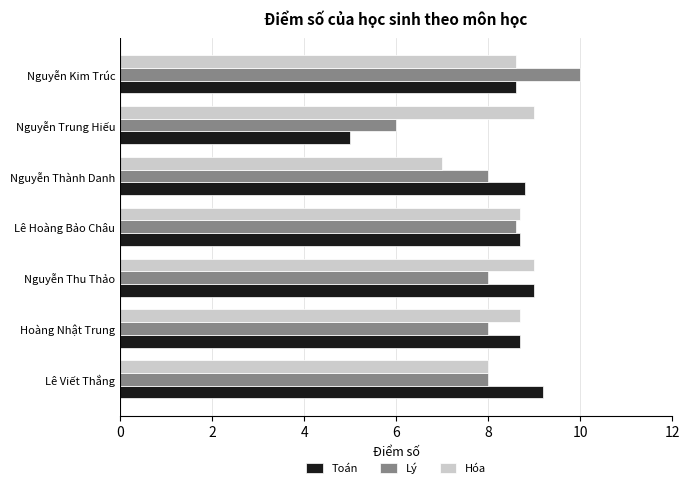

At Nguyễn Trung Hiếu, list the series in order from smallest to largest.

Toán, Lý, Hóa